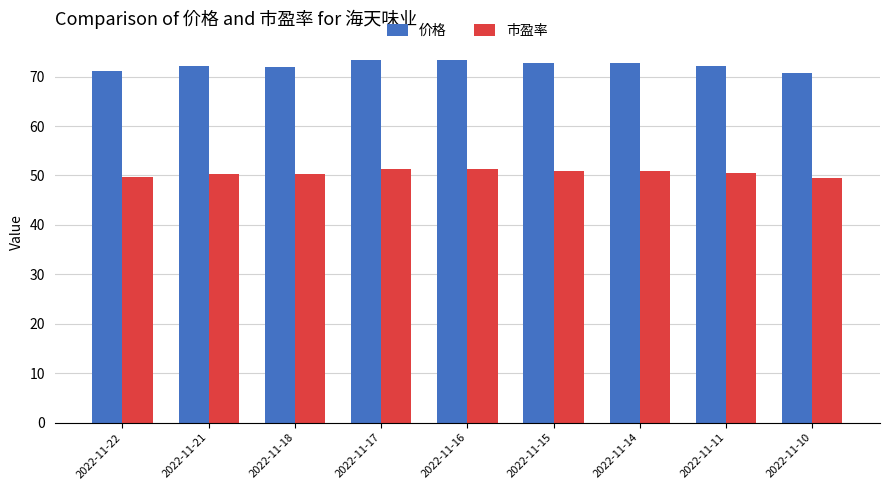

What is the greatest value displayed?

73.3